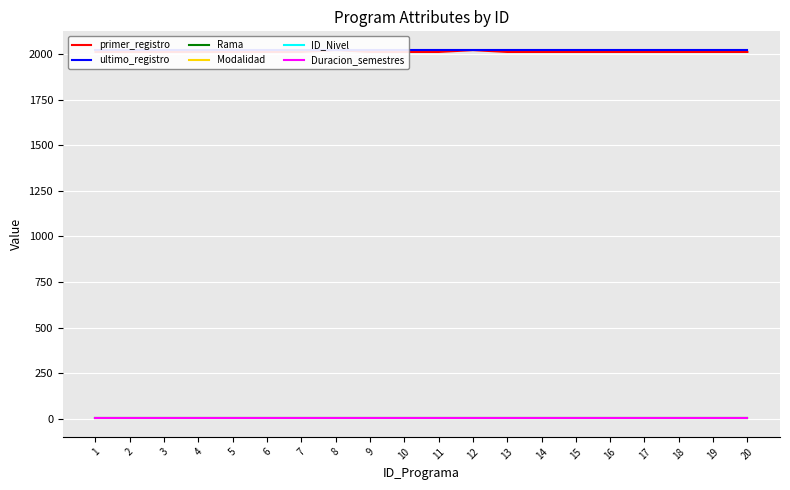

What is the lowest value of the primer_registro series?

2012